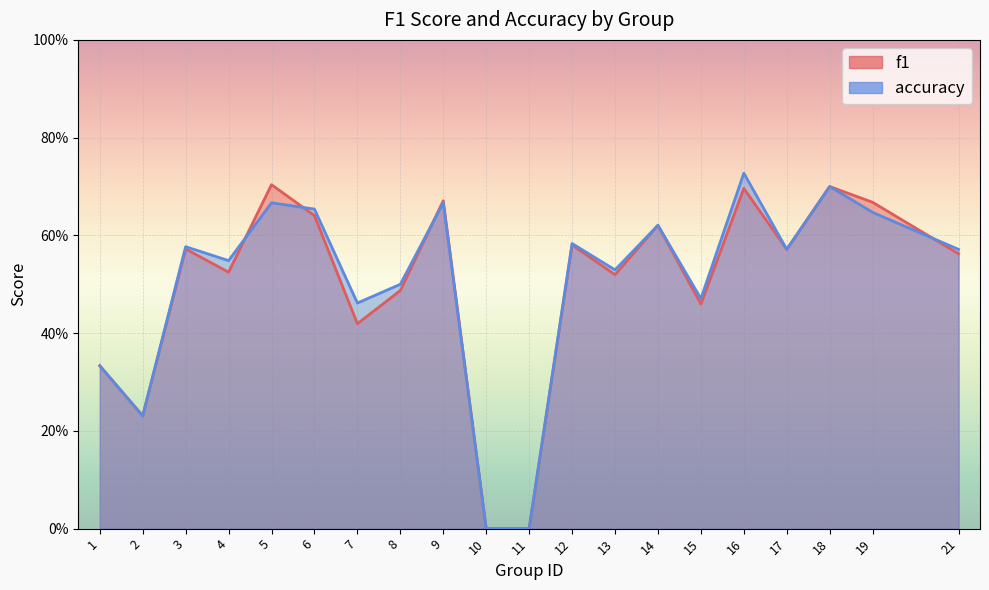

What value does the f1 series have at 18?

0.7